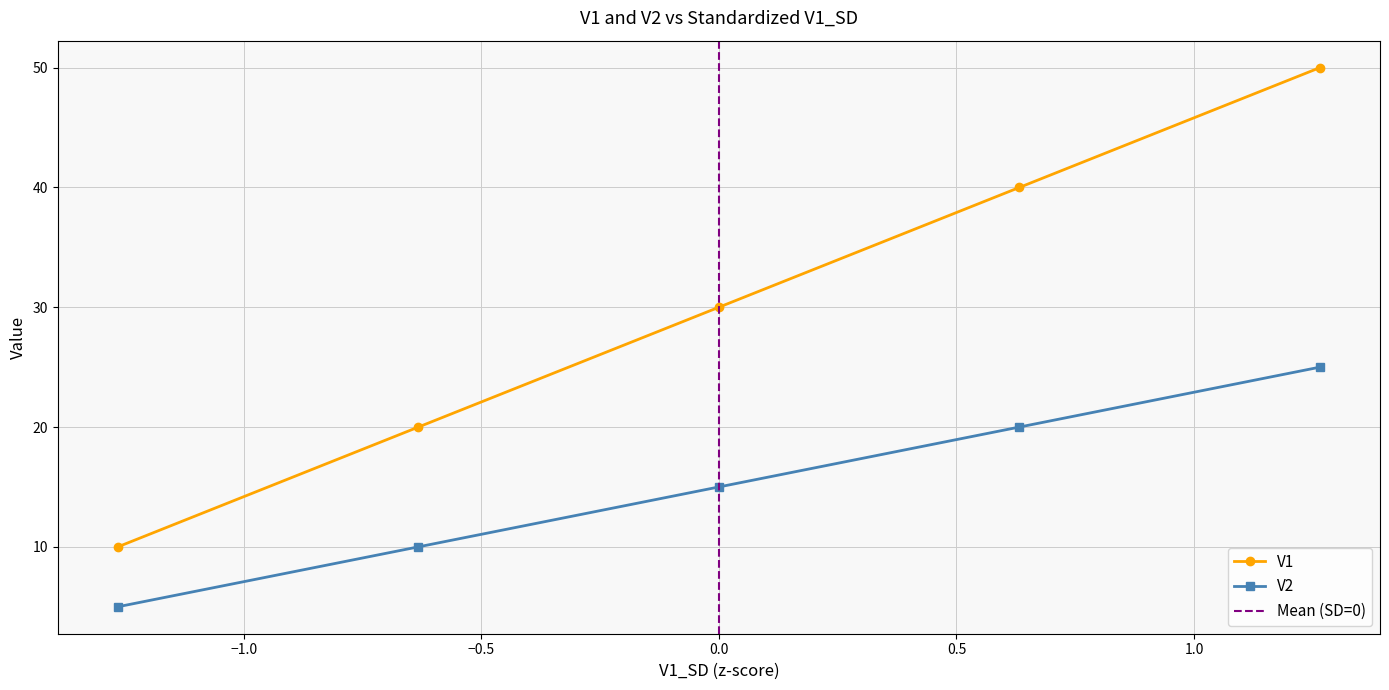

True or false: V1 and V2 cross at least once.

False